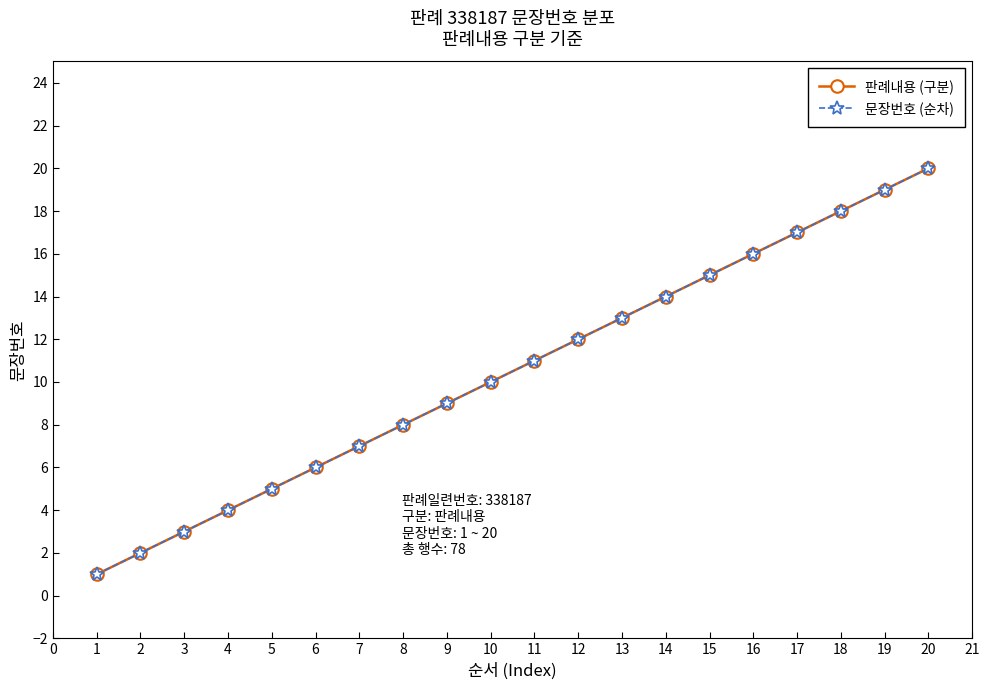

At how many categories does at least one series exceed 7?

13